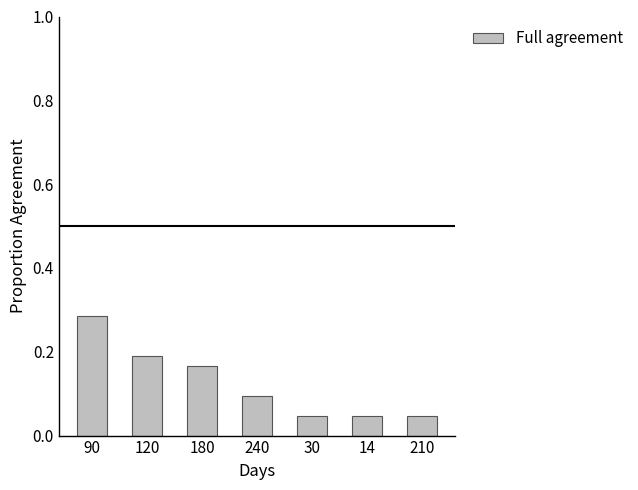

Count the number of categories in the chart.

7